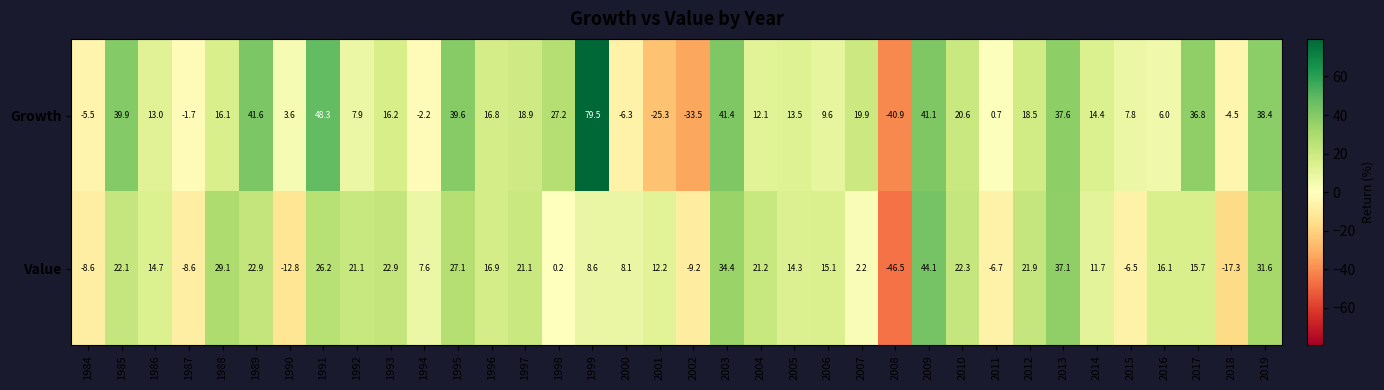

What is the maximum value shown in the chart?

79.5